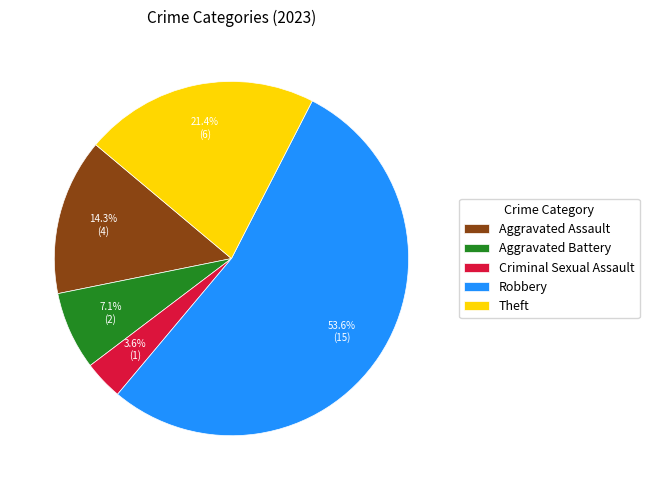

What is the smallest slice in the pie chart?

Criminal Sexual Assault